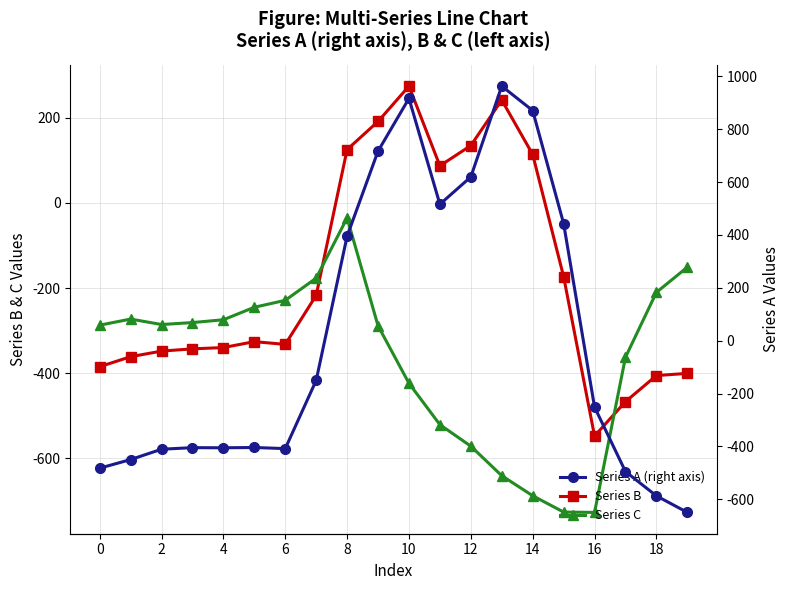

What is the difference between the maximum and second lowest values in the Series C series?

690.6